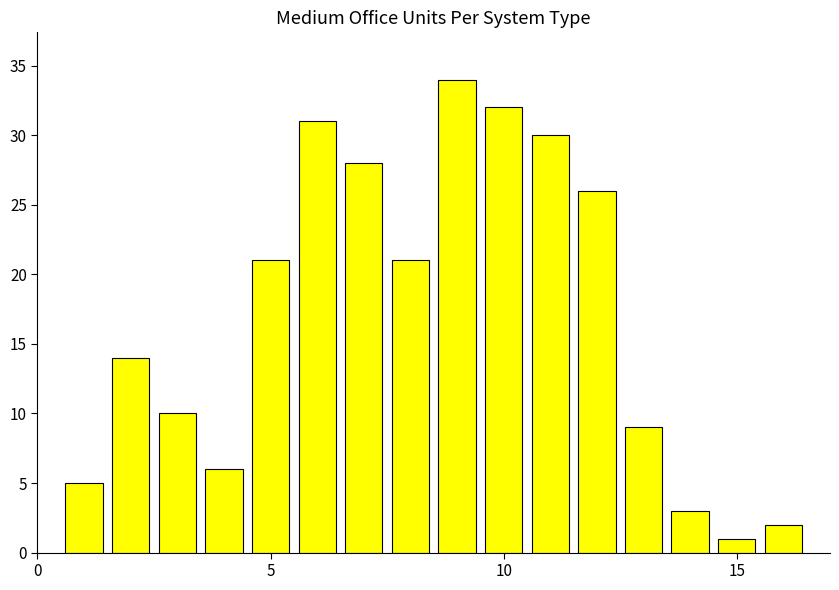

What is the difference between the maximum and minimum values?

33